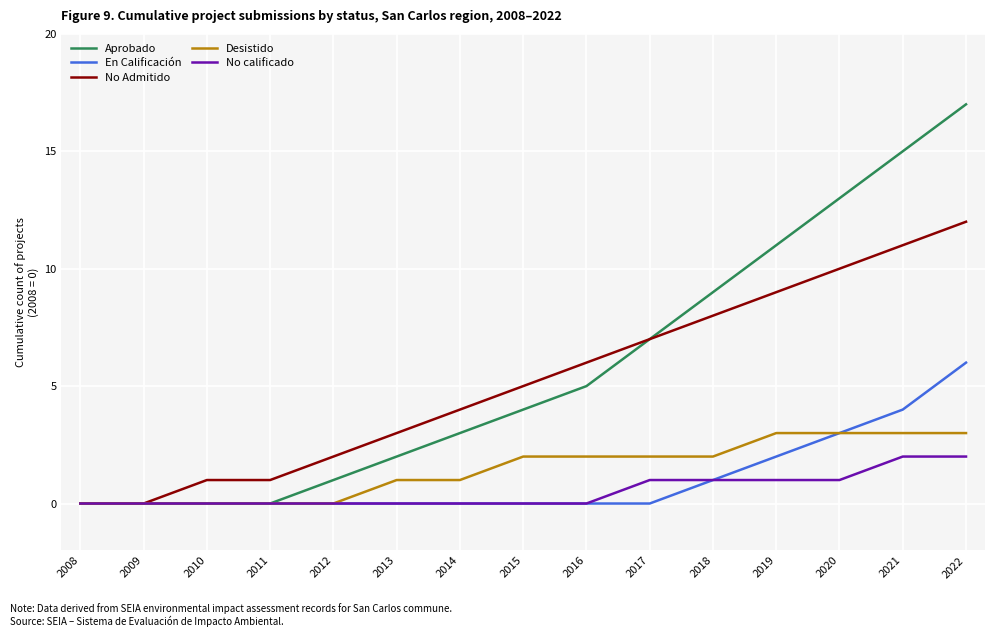

True or false: Aprobado has a value of 1 at 2012.

True